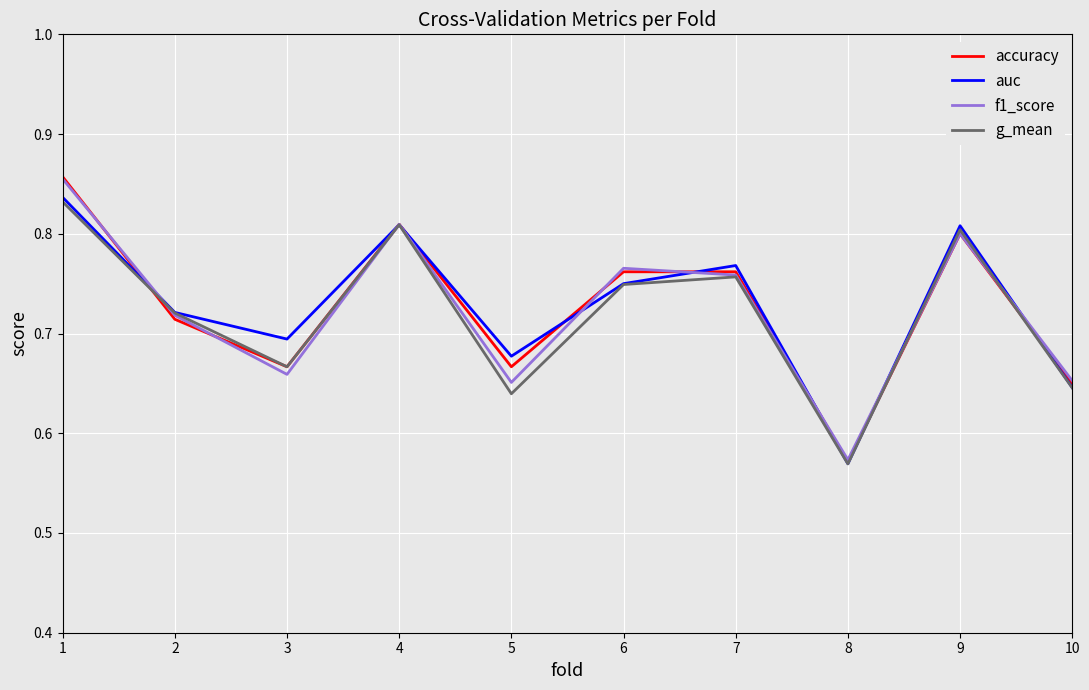

Which series changed the most between 3 and 4?

f1_score